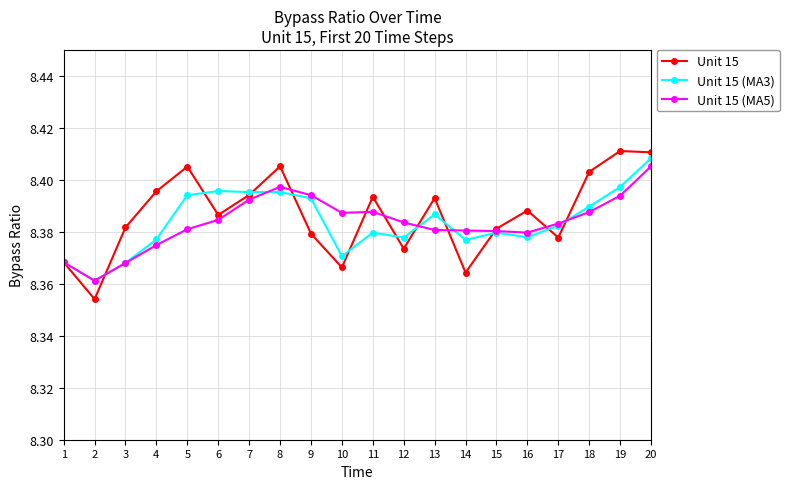

Which category has the highest value in the Unit 15 (MA3) series?

20